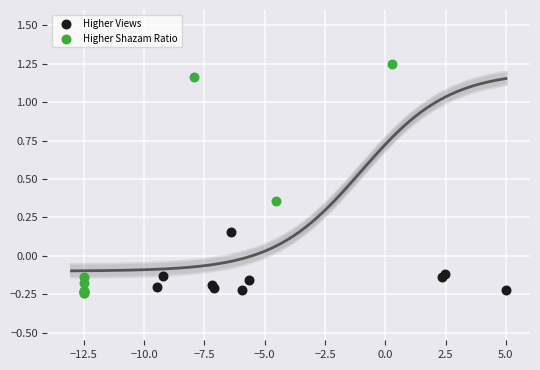

Which series reaches the minimum Y coordinate?

Higher Shazam Ratio